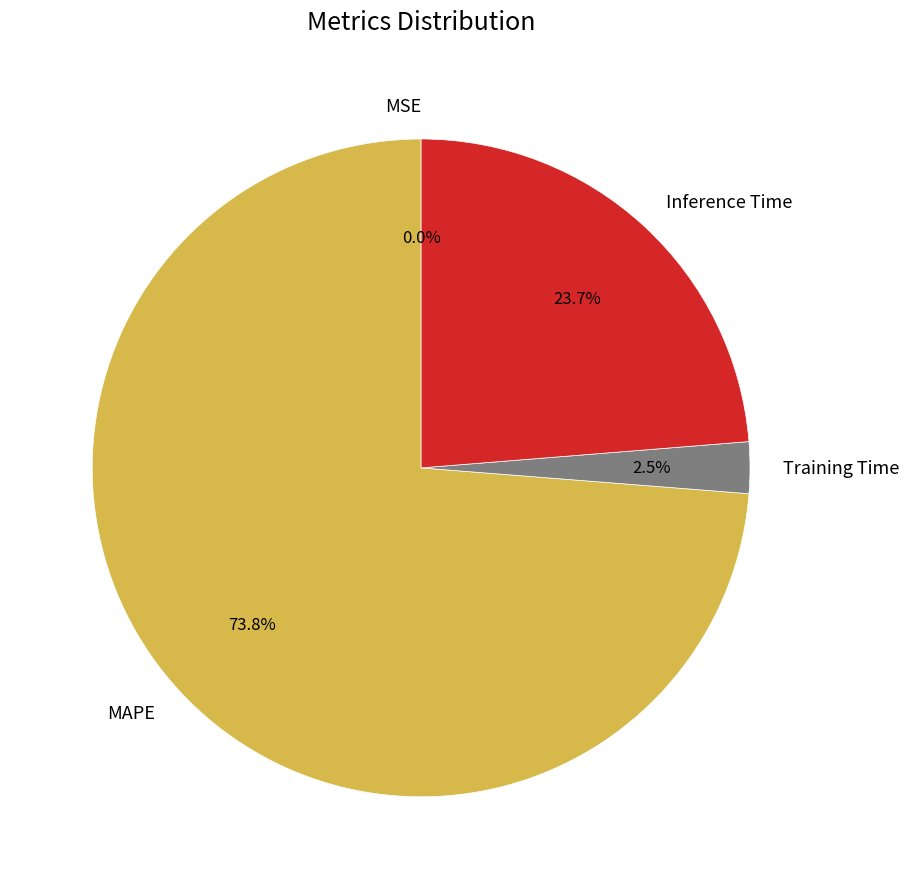

To the nearest percent, what percentage of the pie is Inference Time?

24%